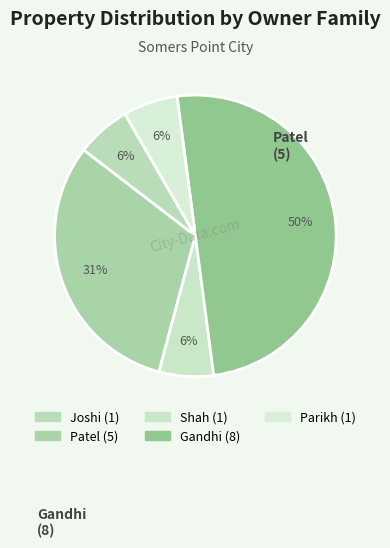

How many segments does this pie chart have?

5